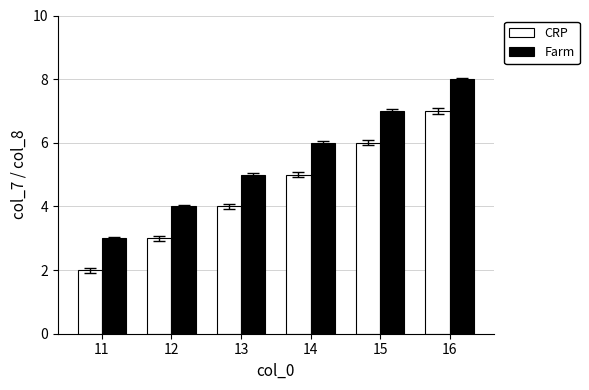

What is the difference between the second highest and minimum values in the Farm series?

4